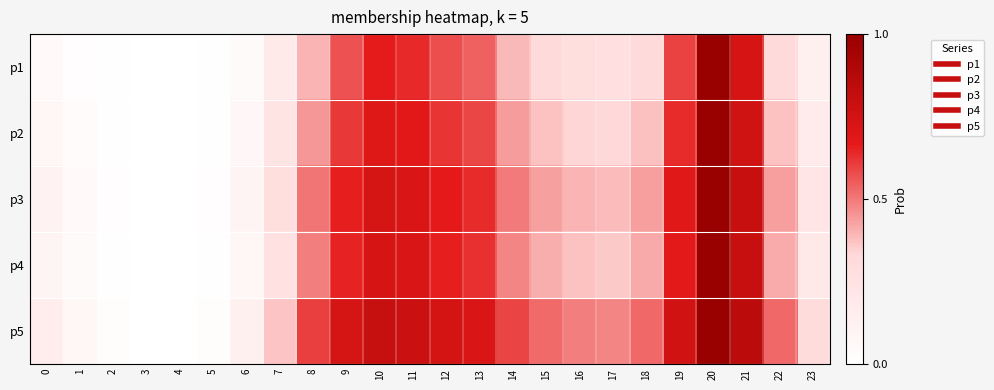

What is the total value across all series at 14?

2.4